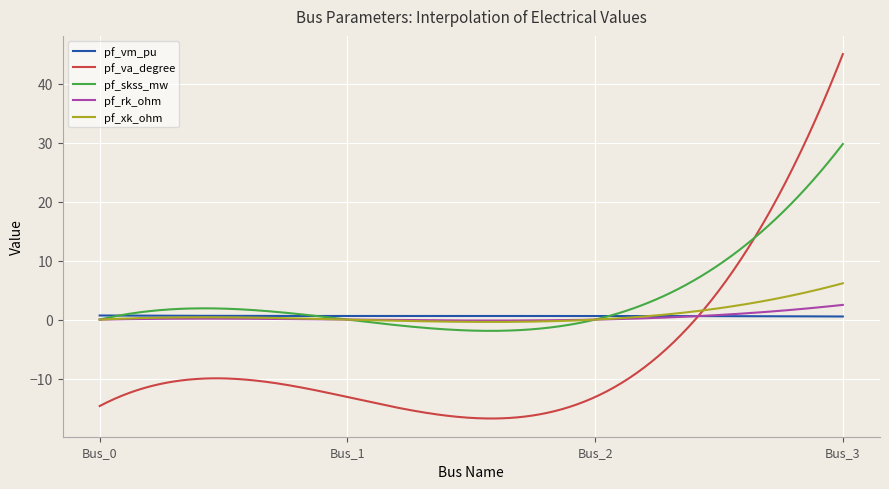

What is the lowest value of the pf_skss_mw series?

-1.9